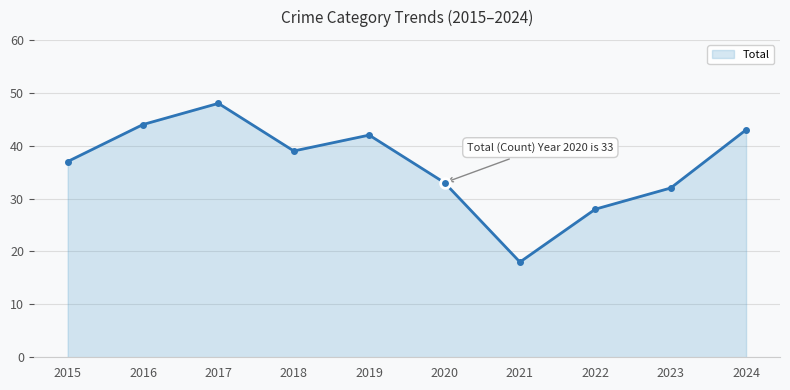

What is the change in value from 2019 to 2023?

-10